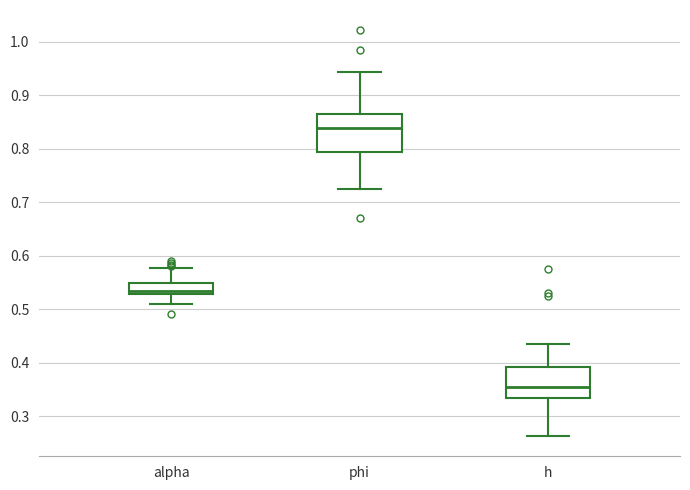

Reading left to right, transcribe this box plot: for each box, give where its median line is, the range the box spans, and where its two whiskers end, as read against the y-axis. The values are not printed on the chart, so give them approximately, as read against the axis.

alpha: median 0.53 (just above the box's lower edge), box 0.53 to 0.55, whiskers 0.51 to 0.58
phi: median 0.84, box 0.79 to 0.87, whiskers 0.72 to 0.94
h: median 0.35, box 0.33 to 0.39, whiskers 0.26 to 0.44